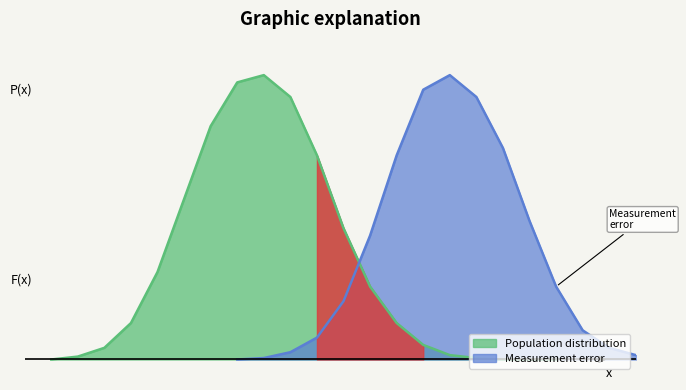

Which series has the widest spread of values?

Measurement error